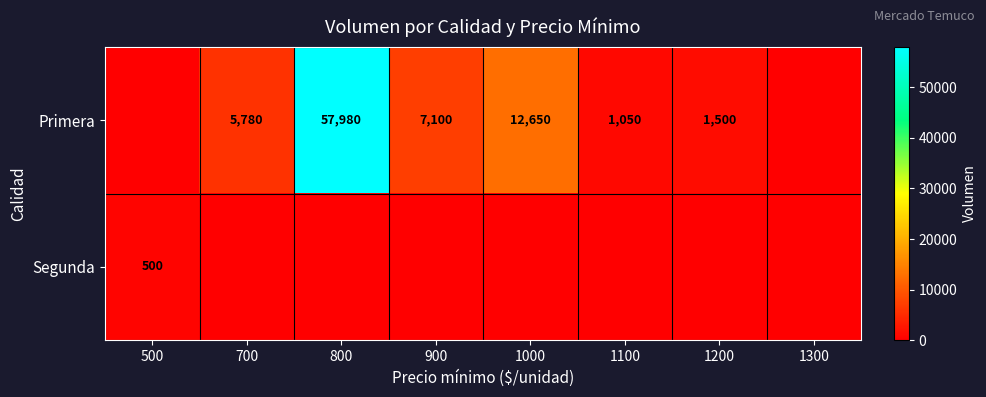

At how many categories does at least one series exceed 10261?

2